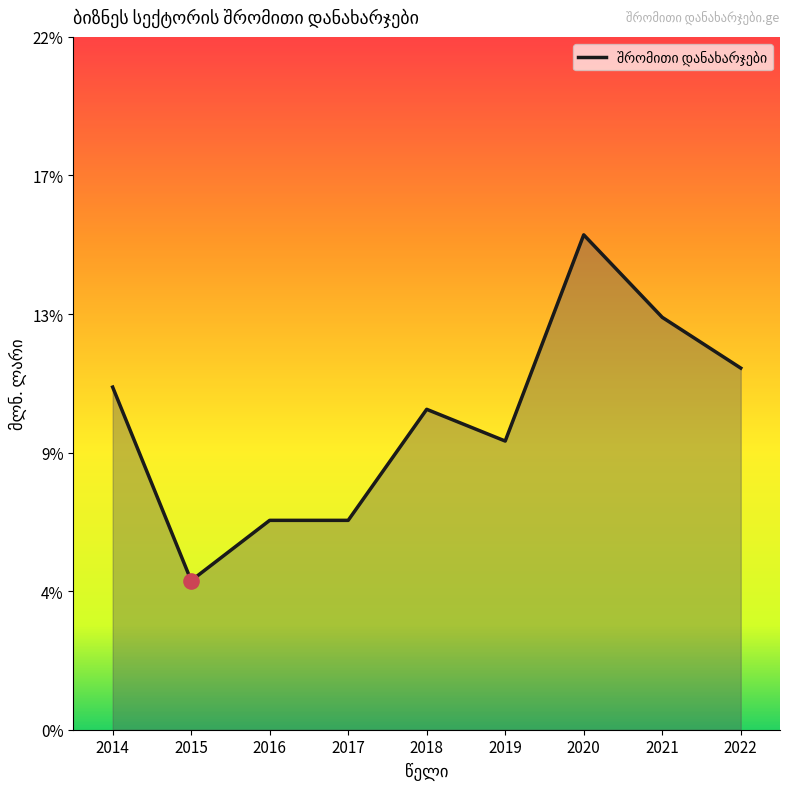

What is the change in value from 2020 to 2022?

-4.2